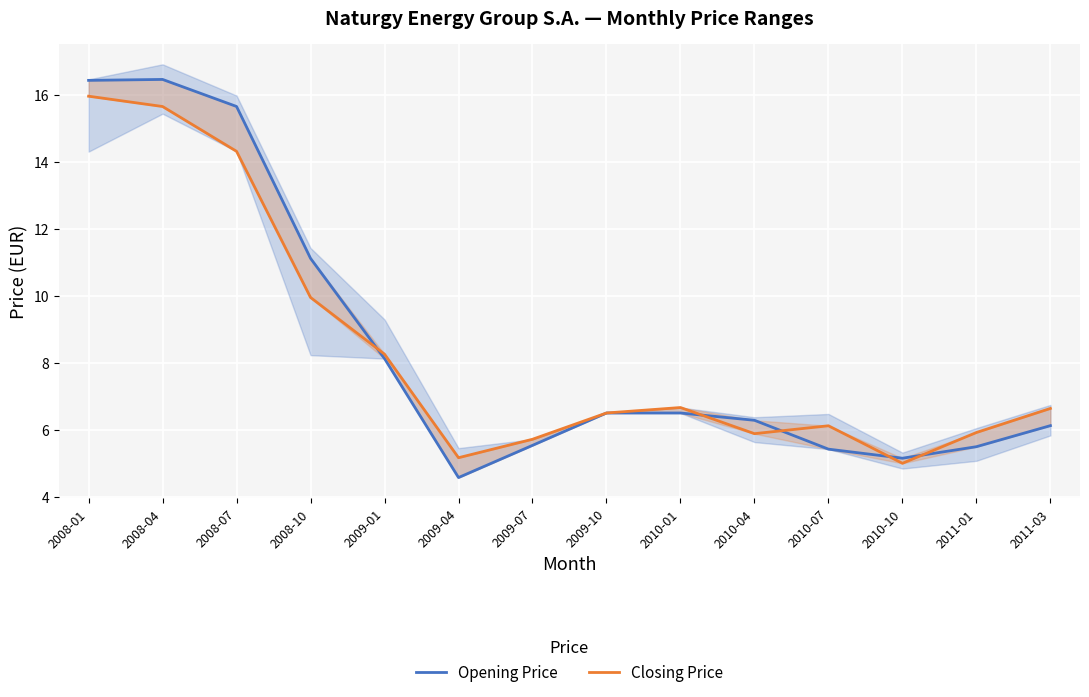

Where does the Opening Price series first go above 6?

2008-01